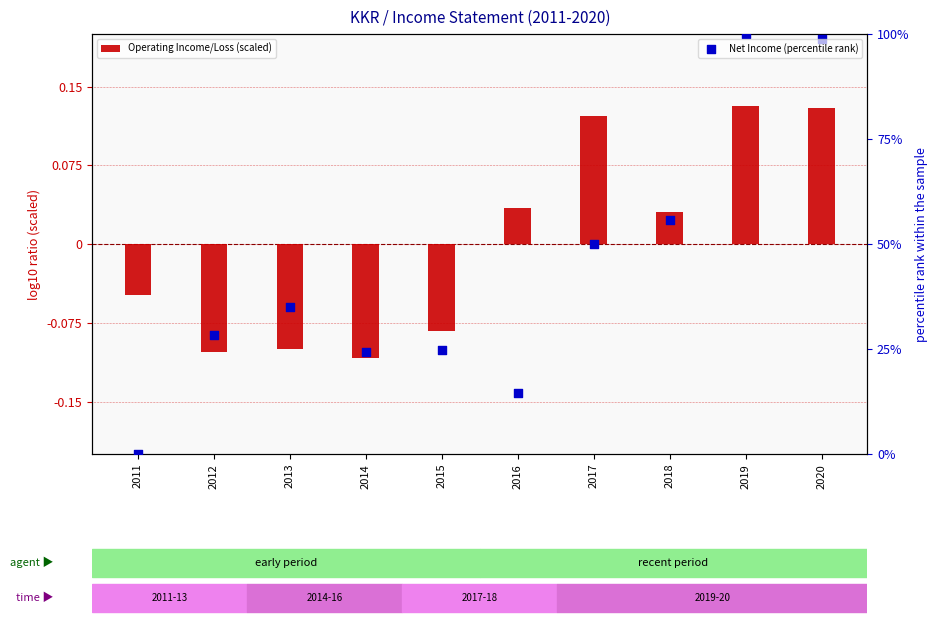

Is the value of Operating Income/Loss (scaled) at 2017 greater than the value of Net Income (percentile rank) at 2013?

No